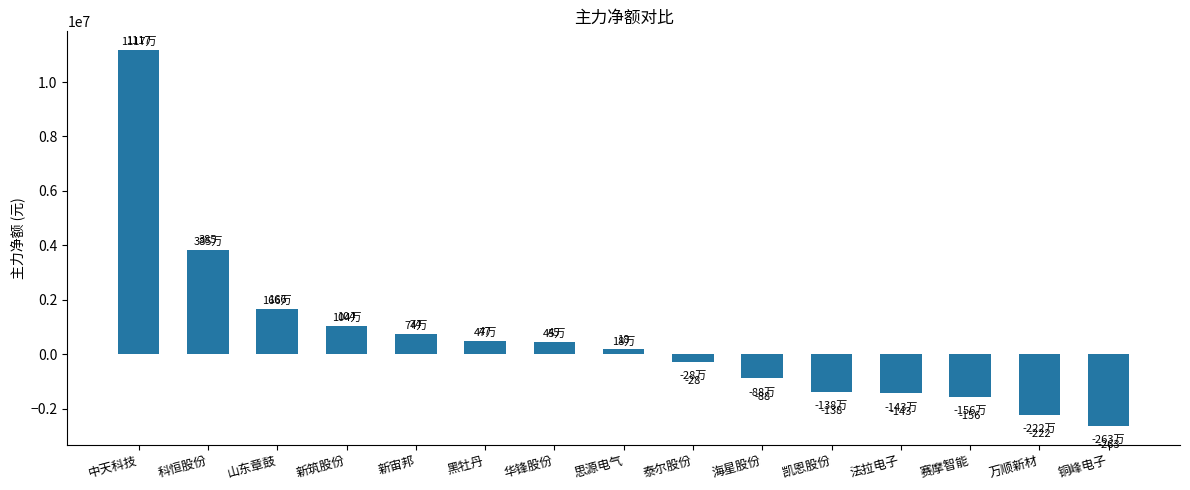

What is the difference between the maximum and minimum values?

13800240